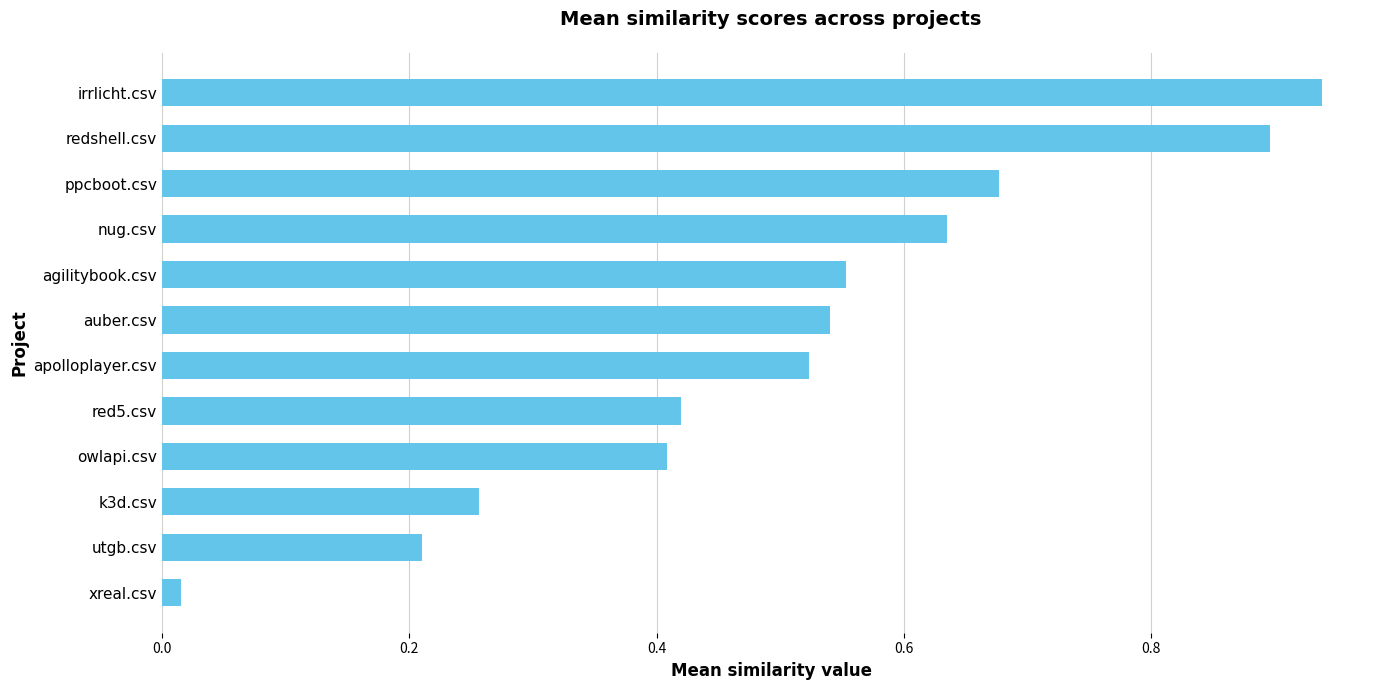

Where is the data nearest to the value 0?

xreal.csv